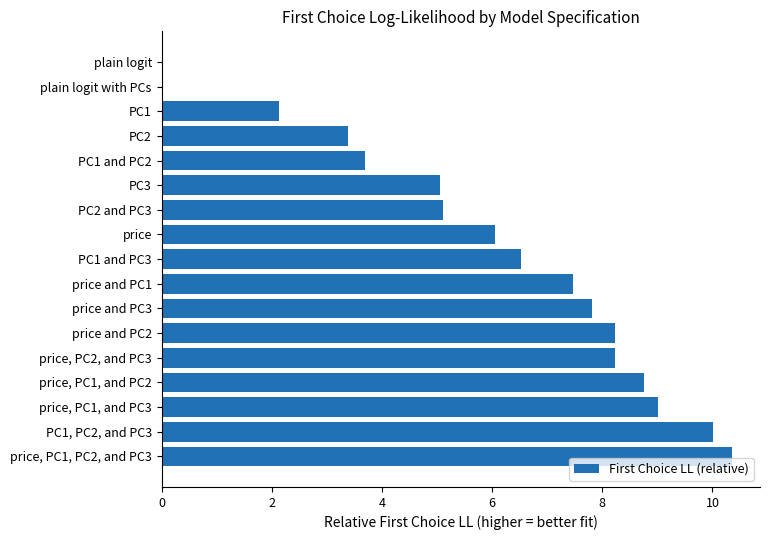

Which has a higher value, price and PC2 or PC1, PC2, and PC3?

PC1, PC2, and PC3